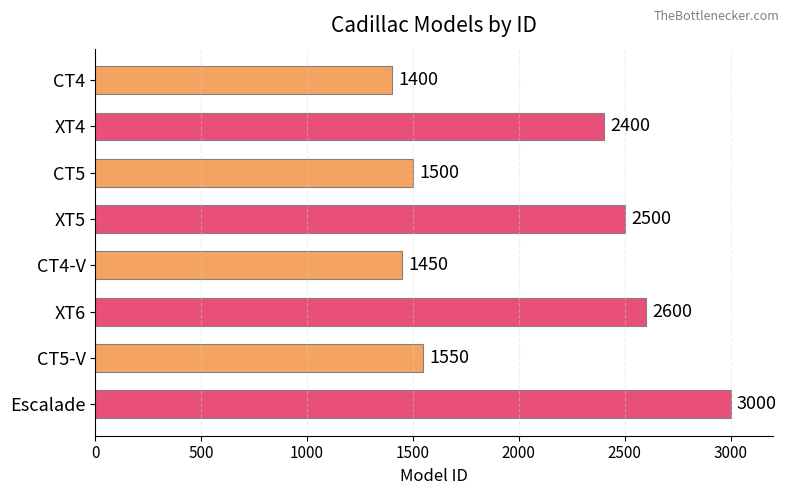

What is the difference between the maximum and minimum values?

1600